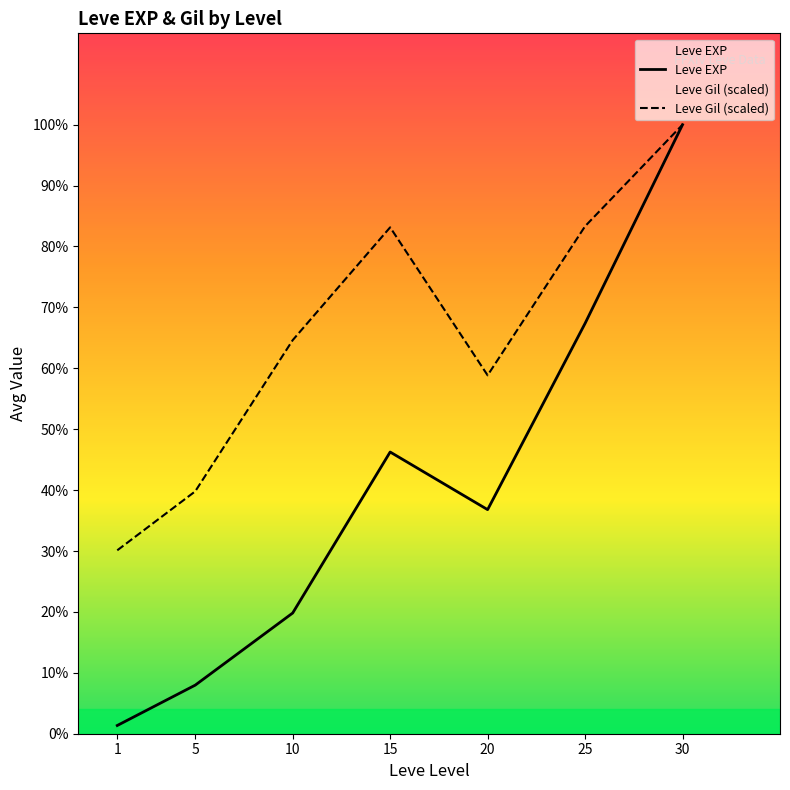

Where is the first local minimum for Leve Gil (scaled)?

20